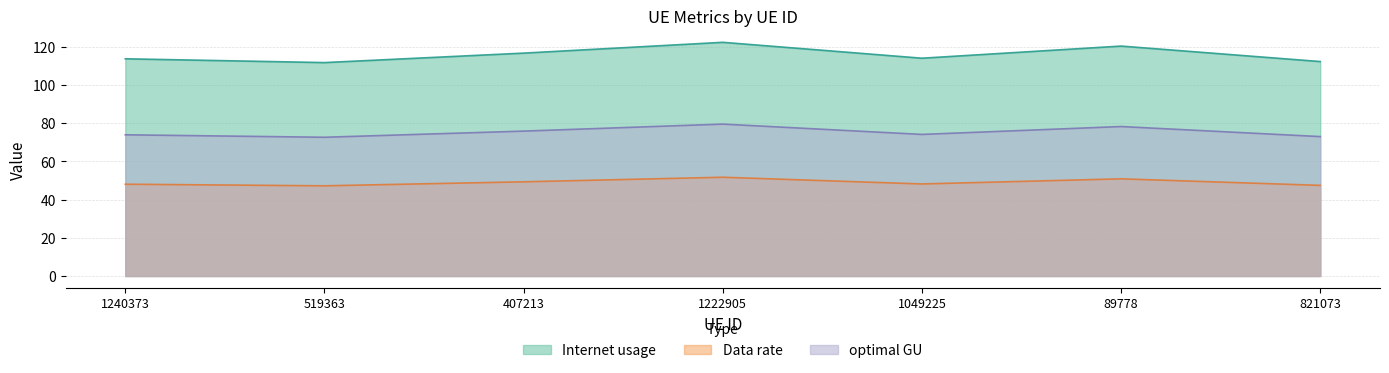

What is the average value of the Internet usage series?

115.9